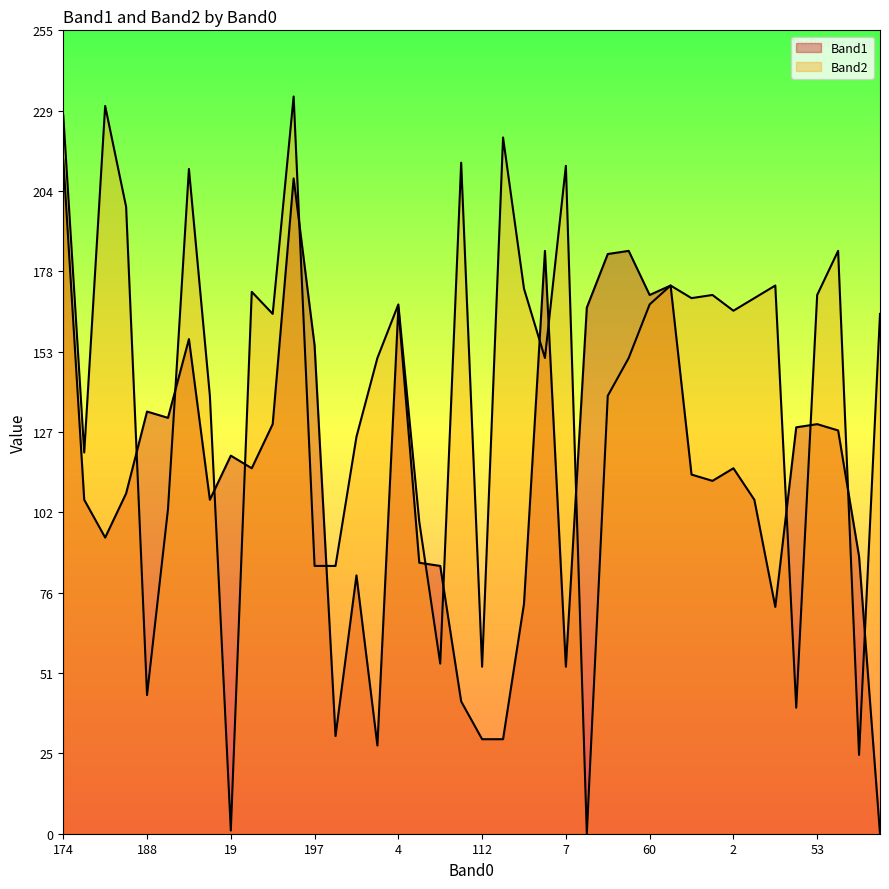

What is the sum of the Band2 values at 169 and 6?

278